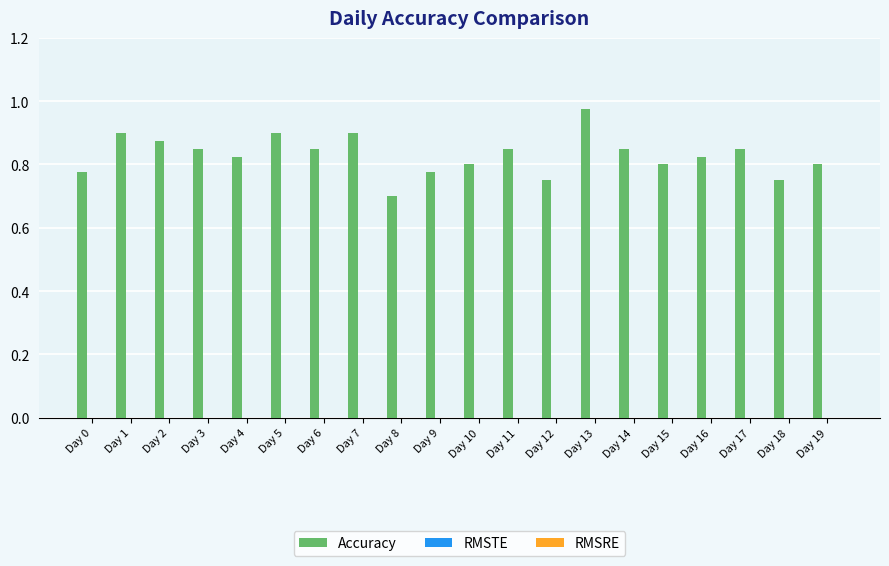

The value at Day 5 is 0.9. True or false?

True